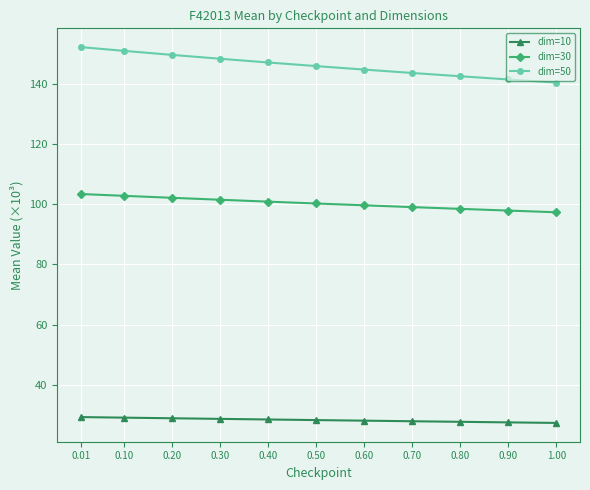

What is the difference between the highest and lowest values at 0.40?

118.5